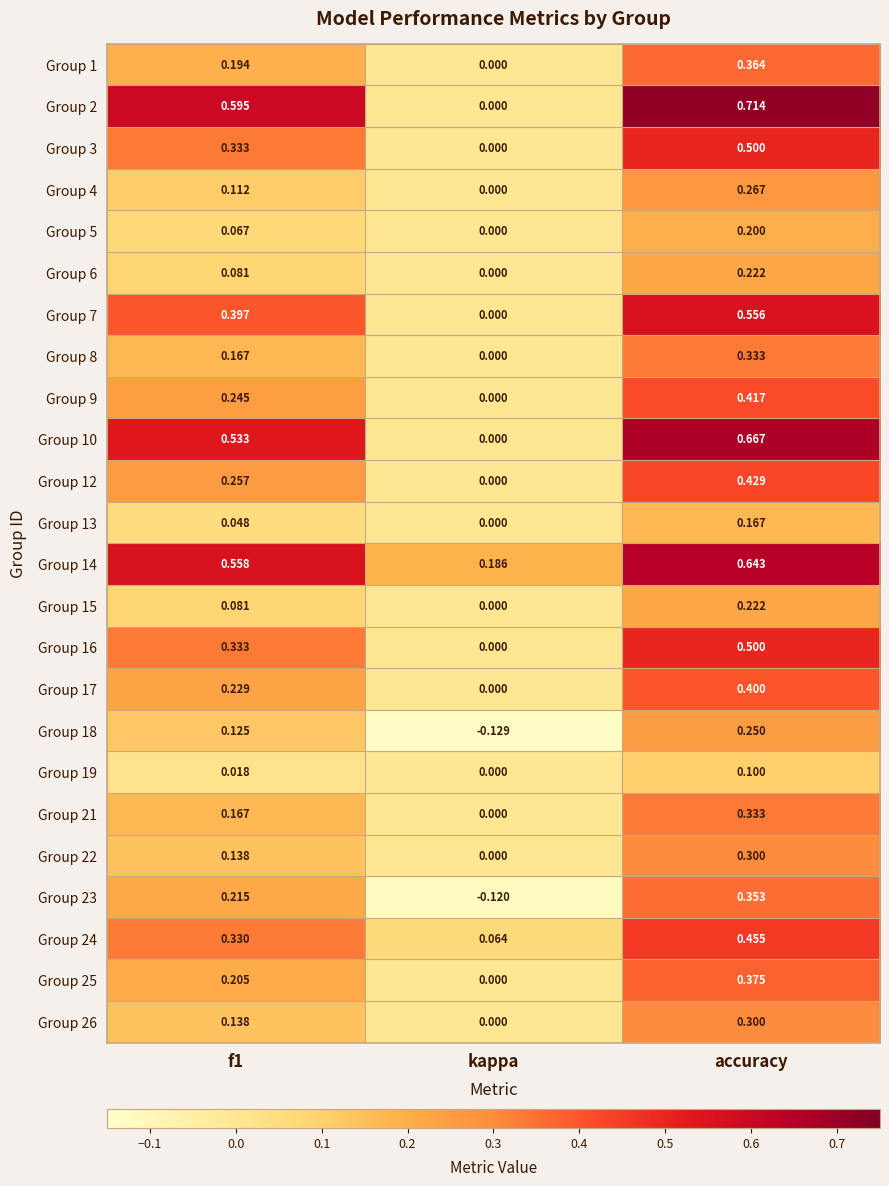

Where is Group 15 nearest to the value 0?

kappa